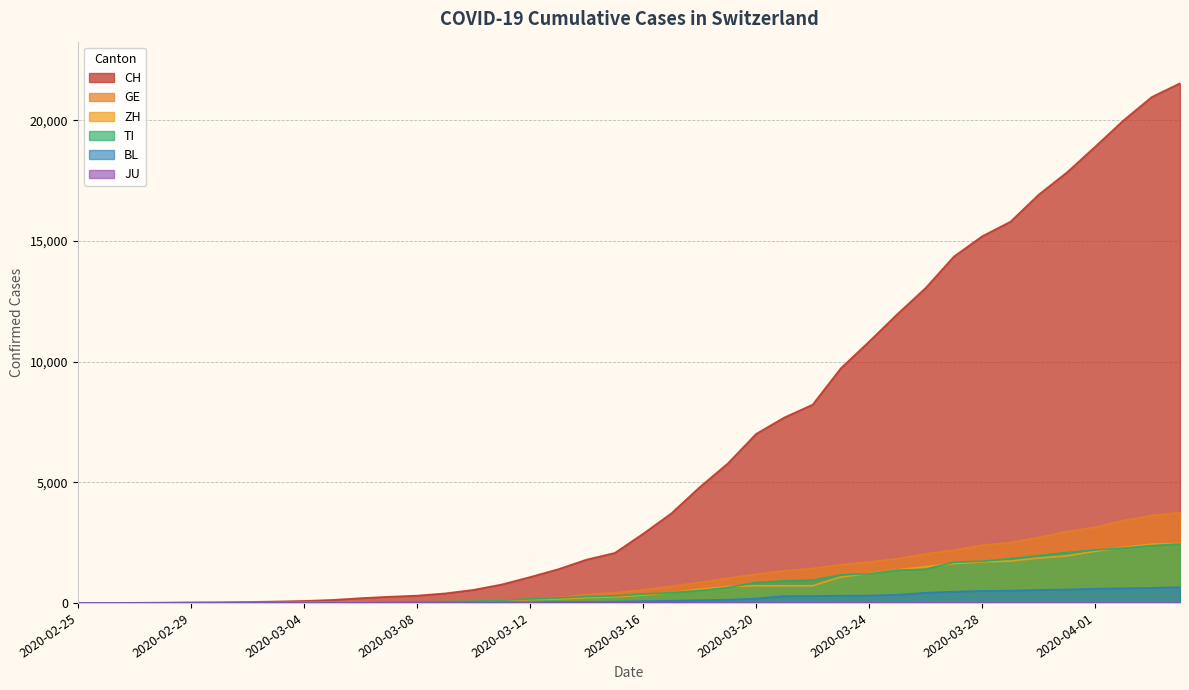

At which label does GE reach its peak?

2020-04-04